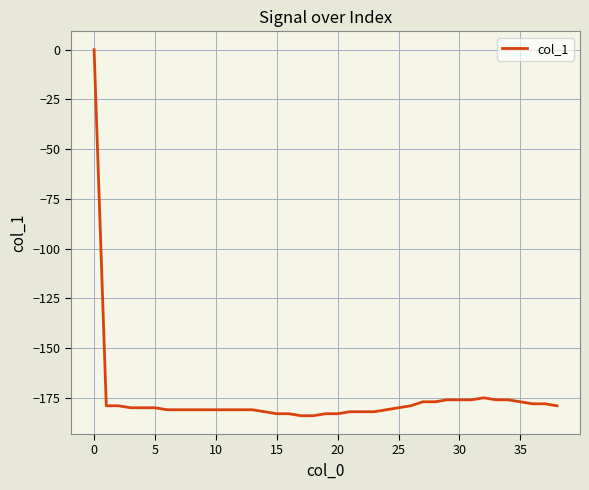

What is the difference between the maximum and second lowest values?

184